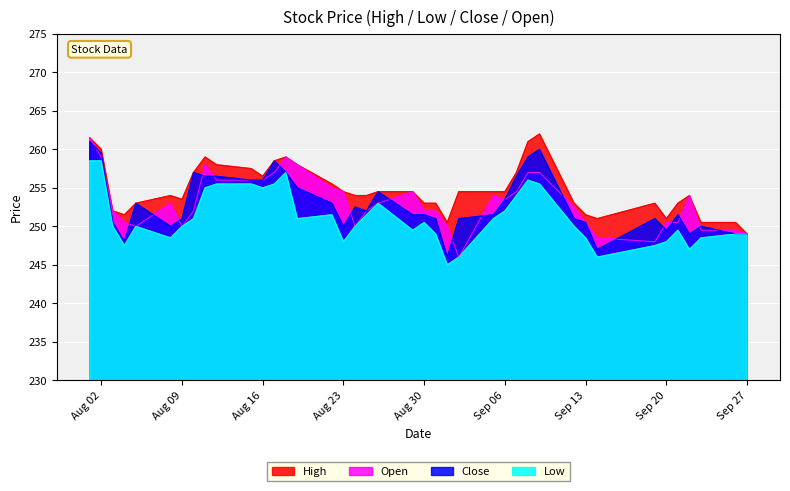

What is the approximate value of Open at Sep 13?

250.5